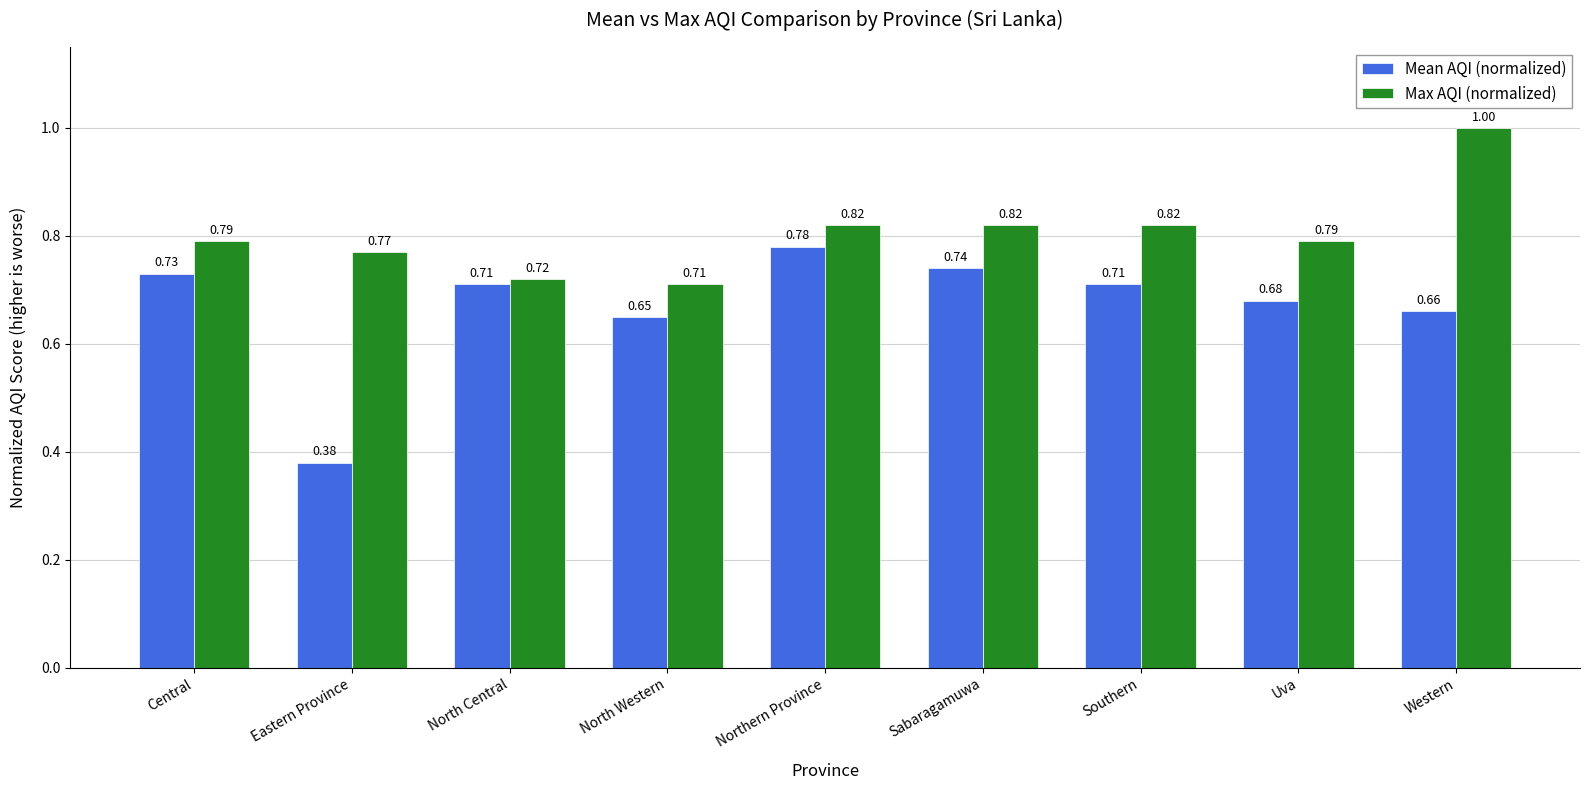

Between North Central and North Western, which series saw the biggest shift?

Mean AQI (normalized)